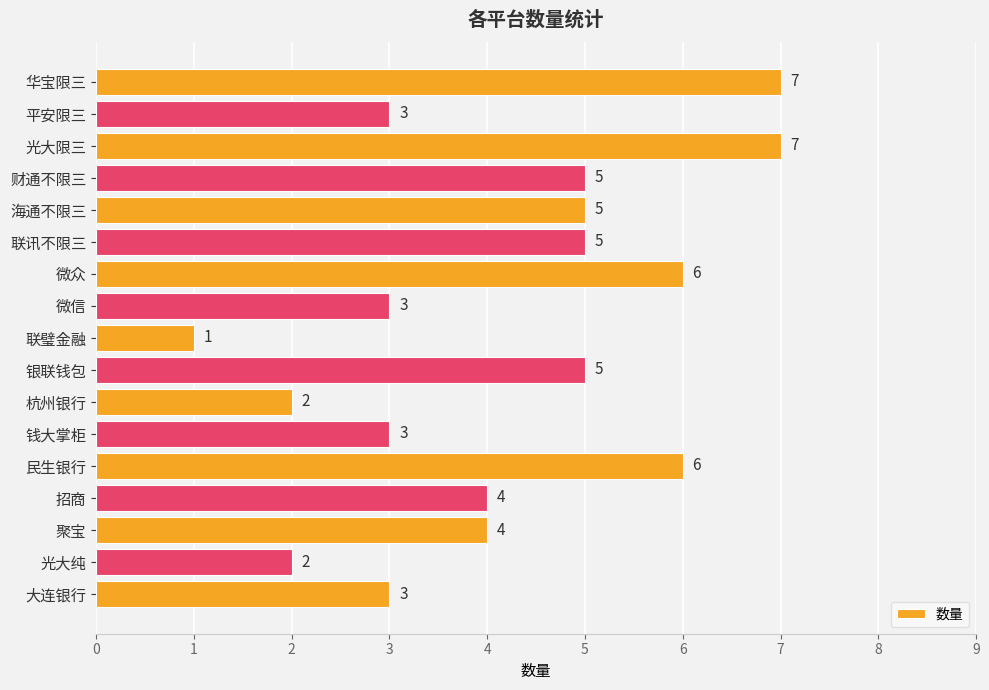

Reading top to bottom, what are all the values shown in this chart?

华宝限三=7	平安限三=3	光大限三=7	财通不限三=5	海通不限三=5	联讯不限三=5	微众=6	微信=3	联璧金融=1	银联钱包=5	杭州银行=2	钱大掌柜=3	民生银行=6	招商=4	聚宝=4	光大纯=2	大连银行=3